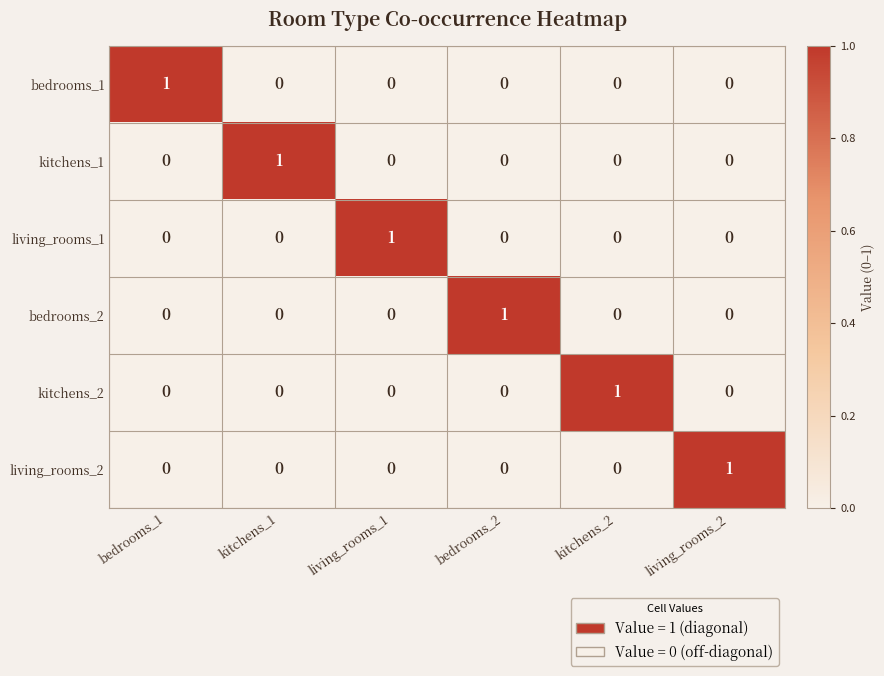

What is the difference between the highest and lowest values at living_rooms_2?

1